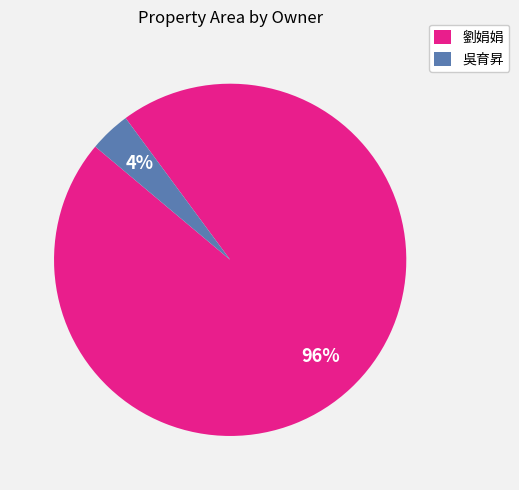

Is there a majority slice in this chart?

Yes